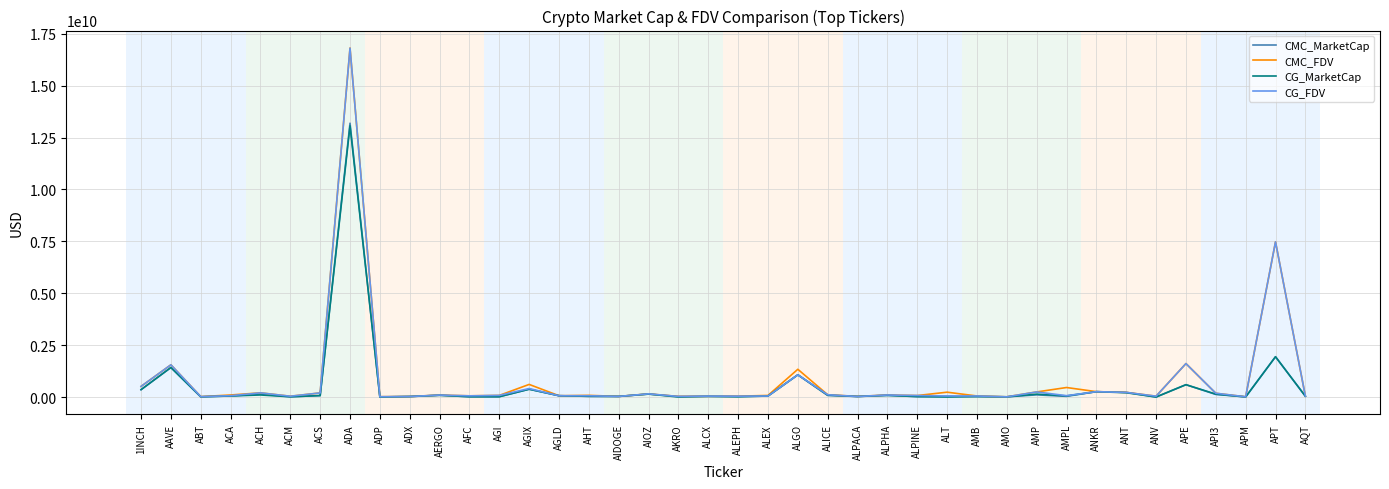

The value of CMC_MarketCap at ANV is -7067709347.8. True or false?

False